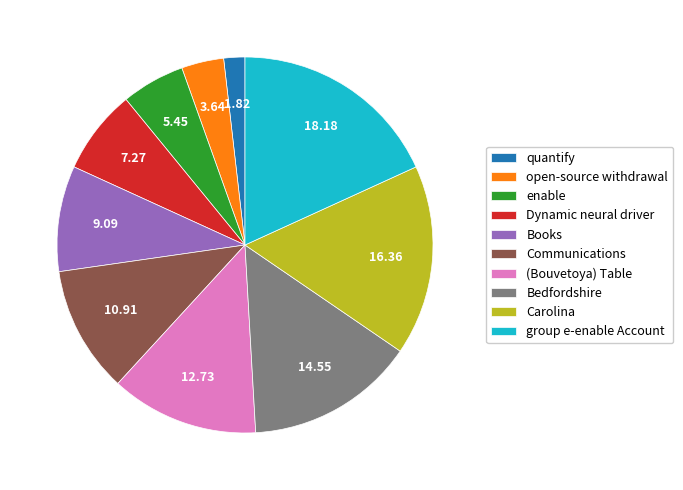

What is the smallest slice in the pie chart?

quantify